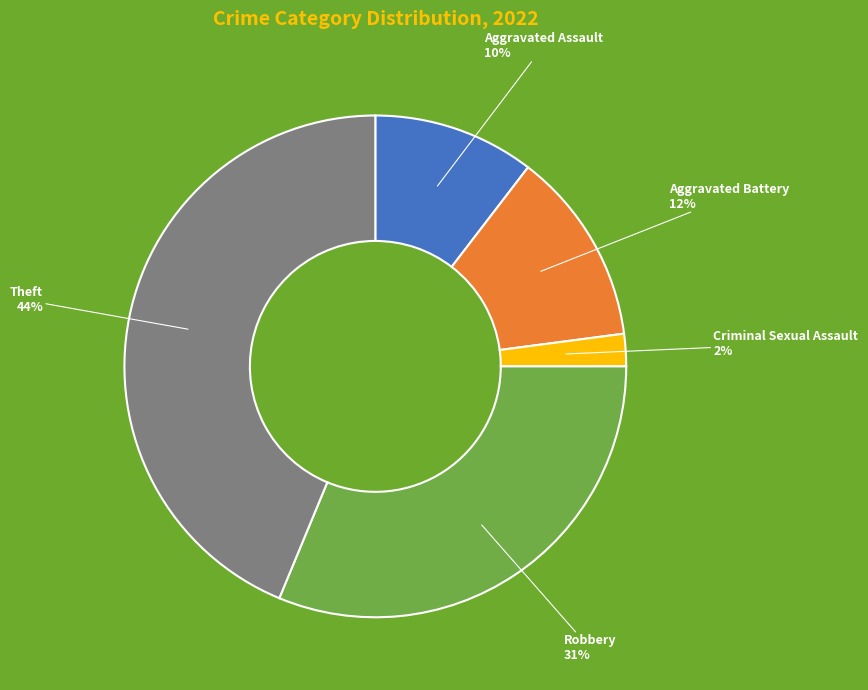

Is it true that Robbery is 41% of the pie?

False